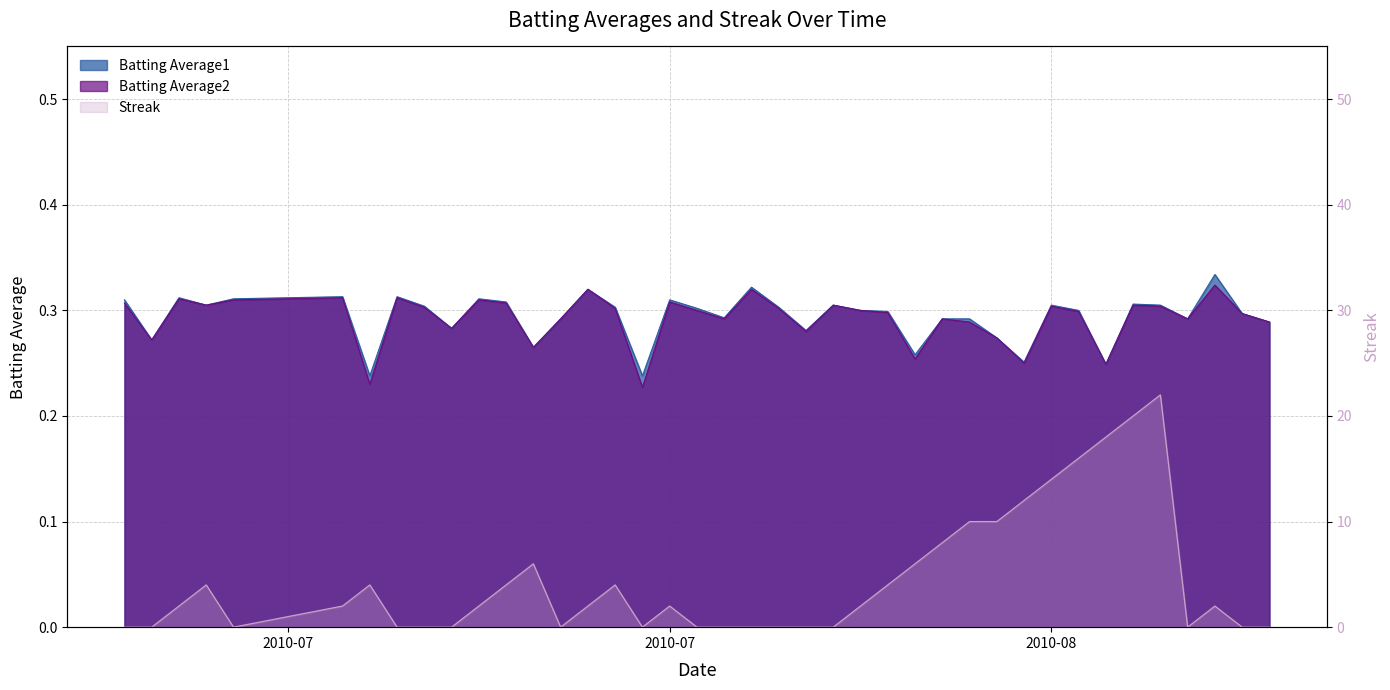

What is the highest value of the Batting Average1 series?

0.3